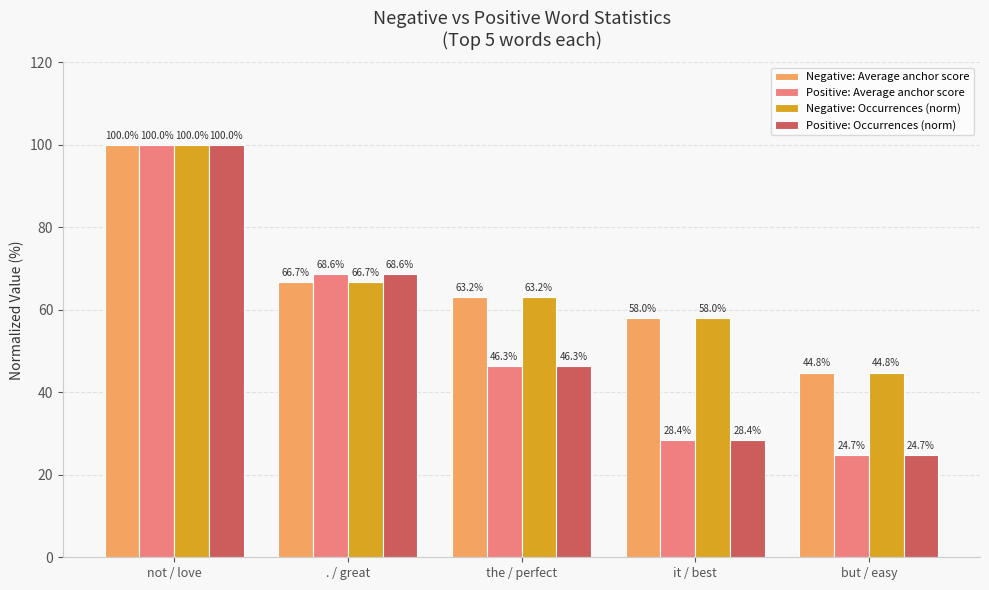

How many values in the Negative: Average anchor score series exceed 63?

3